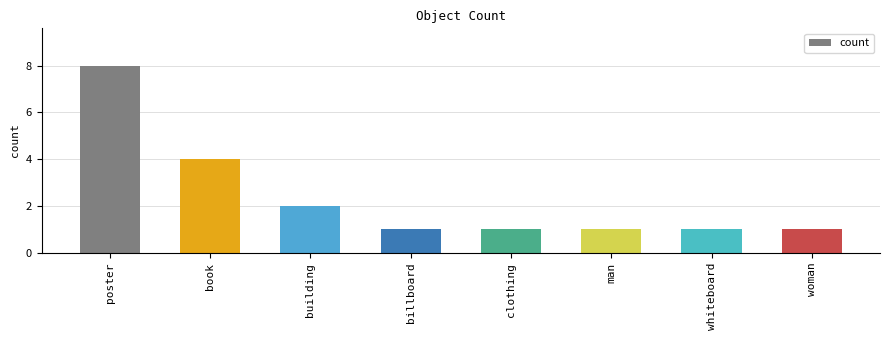

Reading left to right, transcribe all the data shown in this chart.

8	4	2	1	1	1	1	1